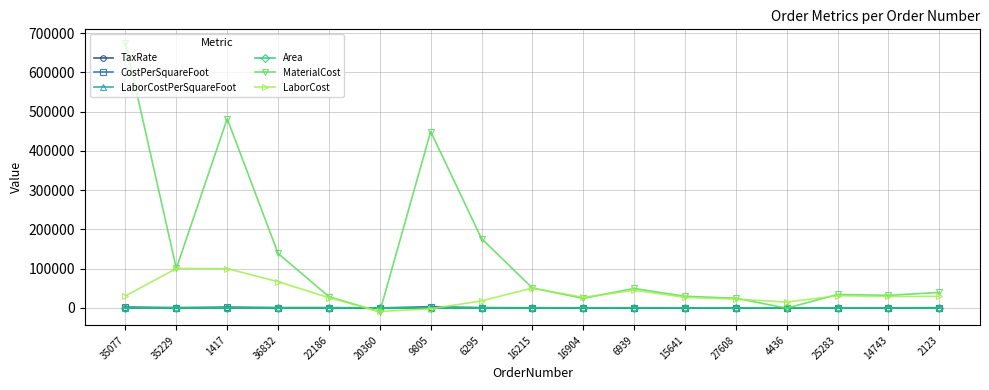

Which series has the largest range (max minus min)?

MaterialCost